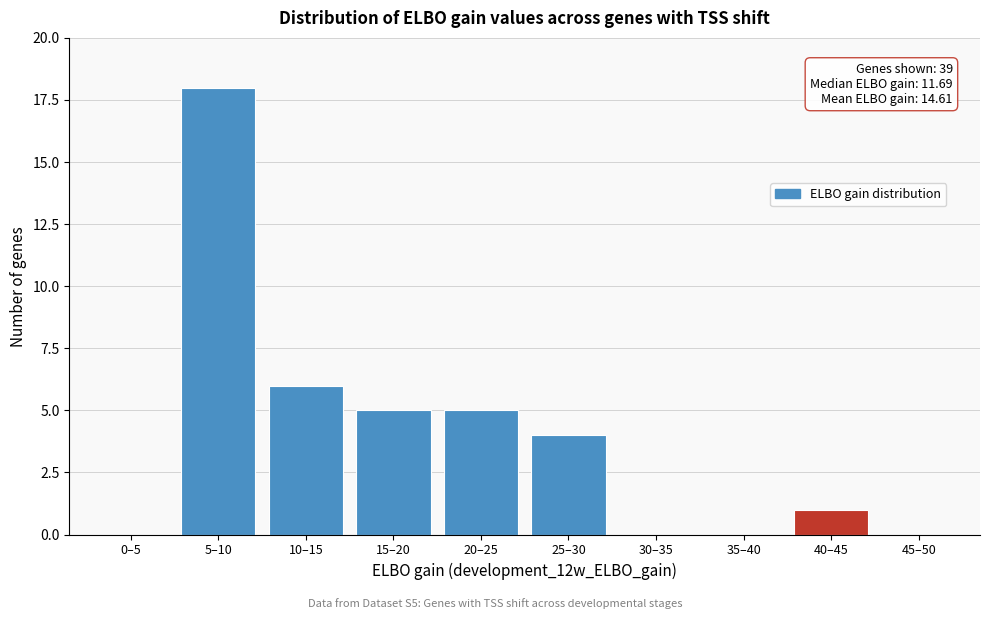

Reading right to left, what are all the values shown in this chart?

45–50=0	40–45=1	35–40=0	30–35=0	25–30=4	20–25=5	15–20=5	10–15=6	5–10=18	0–5=0